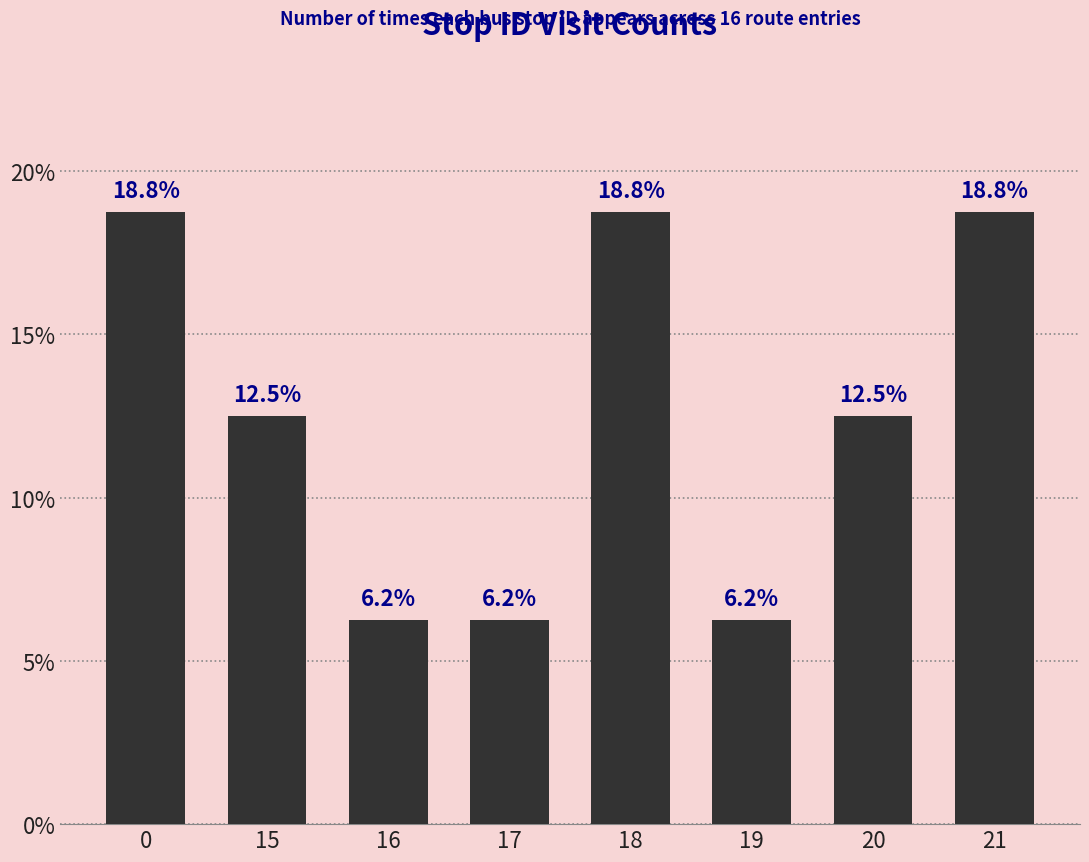

What is the sum of the values at 15 and 20?

25.0